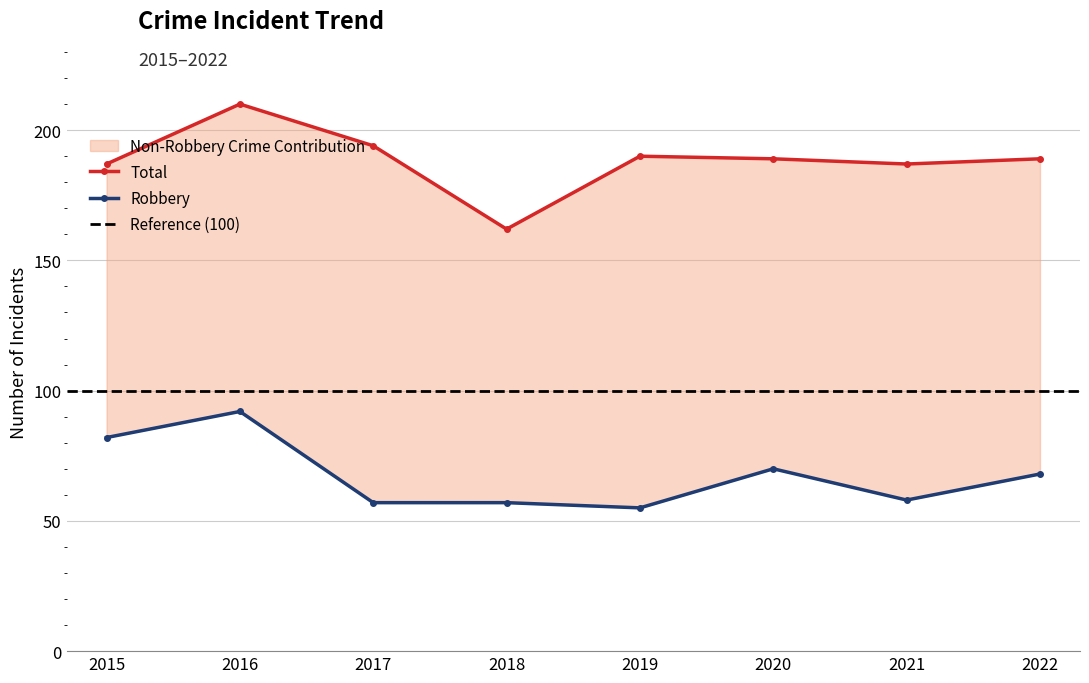

True or false: Robbery has more than 1 points higher than both neighbors.

True